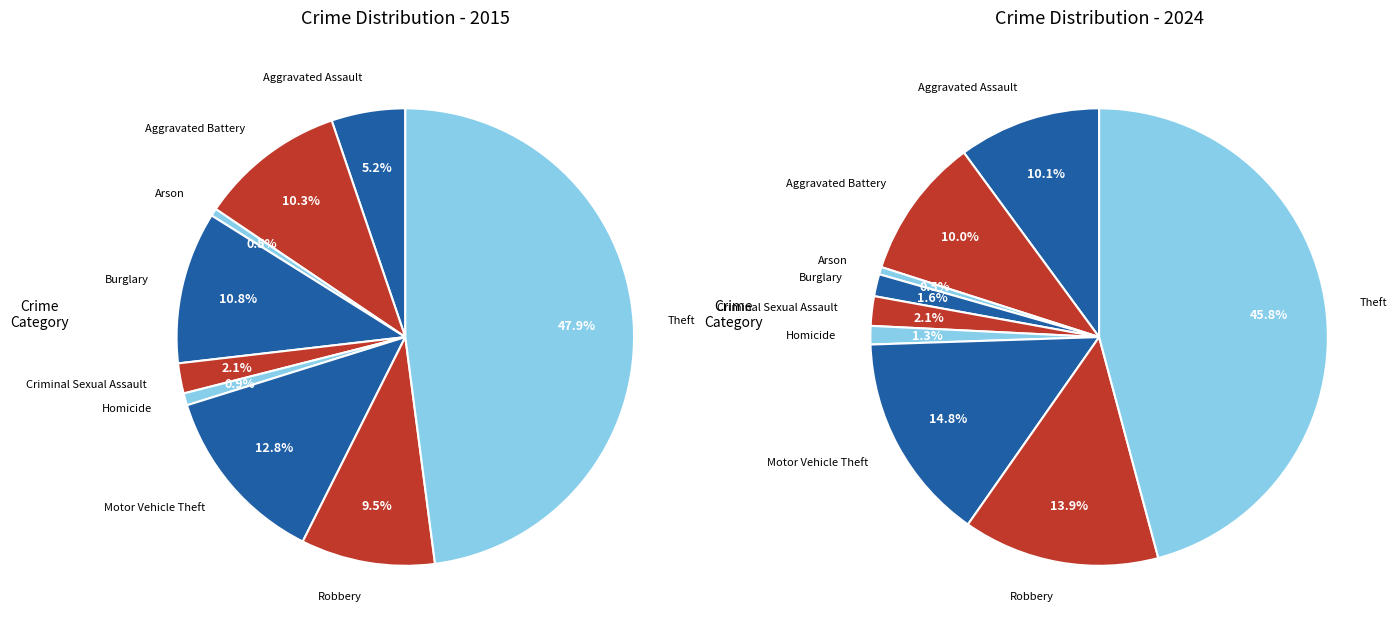

To the nearest percent, what is the difference between the 2 and values_2024 slice percentages?

10%